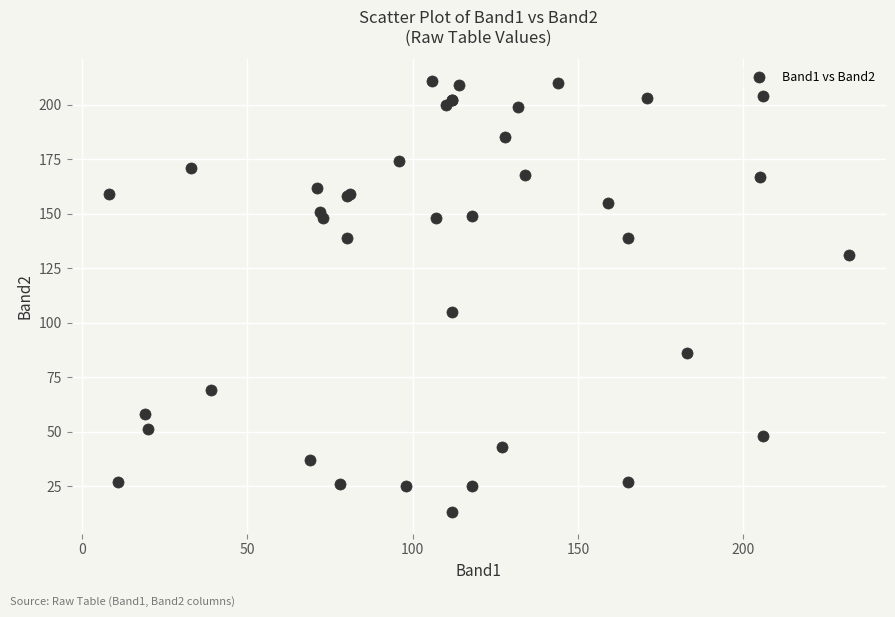

What Y value in the scatter plot is closest to 112?

105